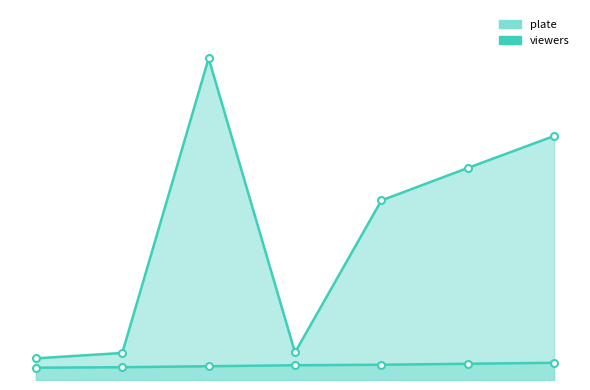

How many lines are shown in the chart?

2